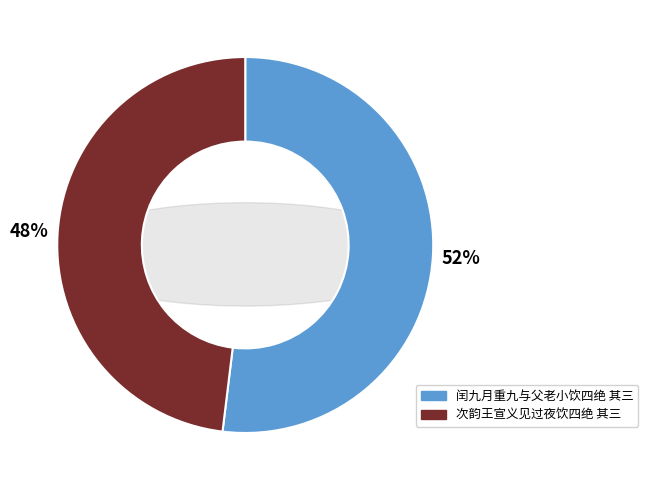

What percentage is the 次韵王宣义见过夜饮四绝 其三 slice, to the nearest percent?

48%